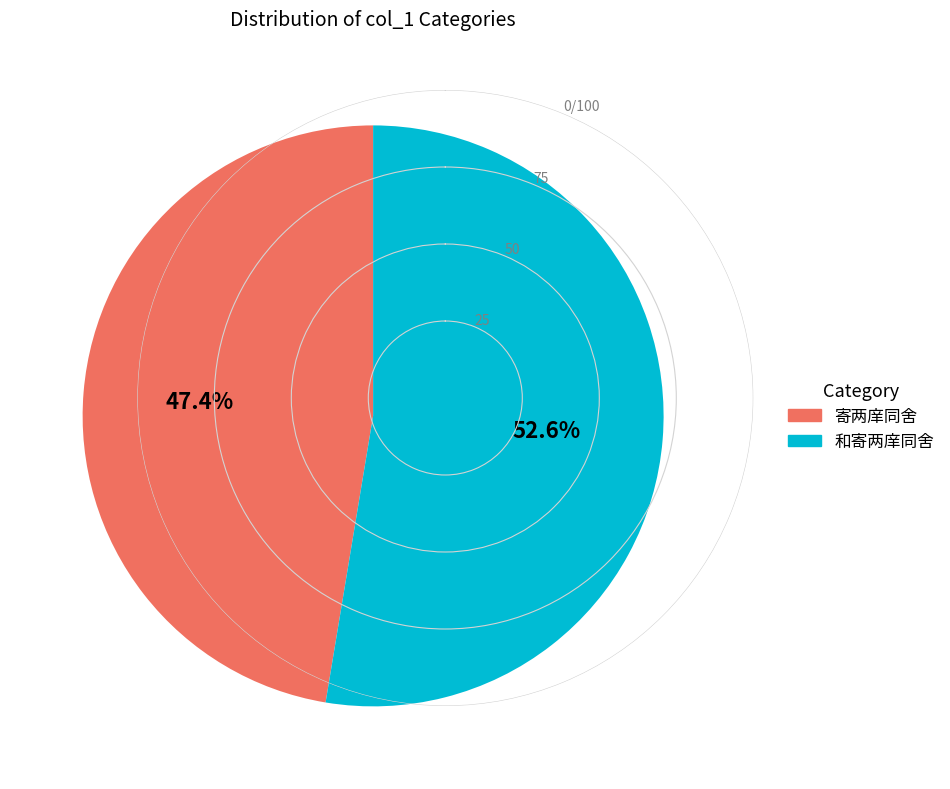

Between 和寄两庠同舍 and 寄两庠同舍, which is larger?

和寄两庠同舍